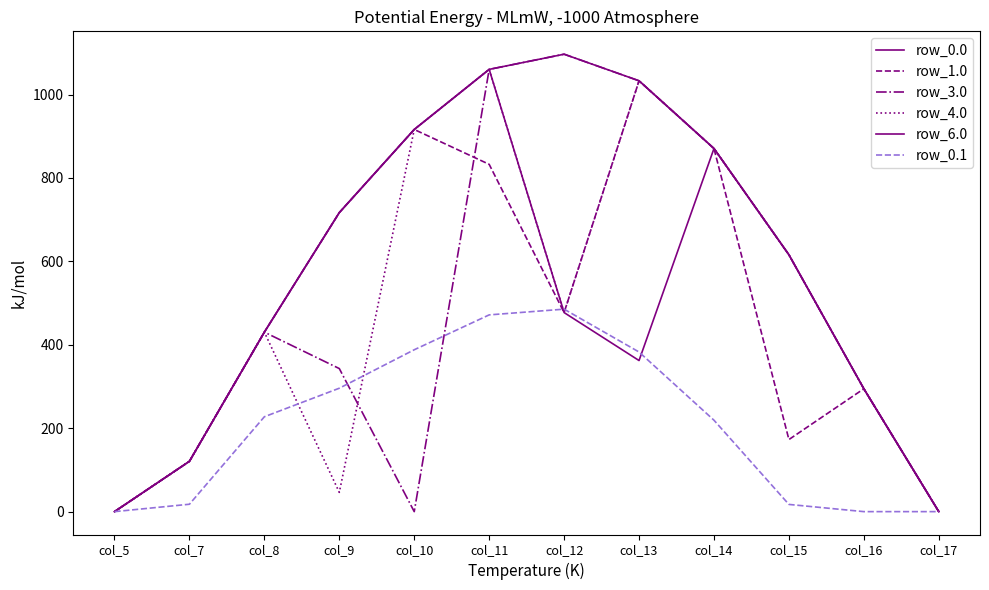

What is the difference between the highest and lowest values at col_14?

651.4